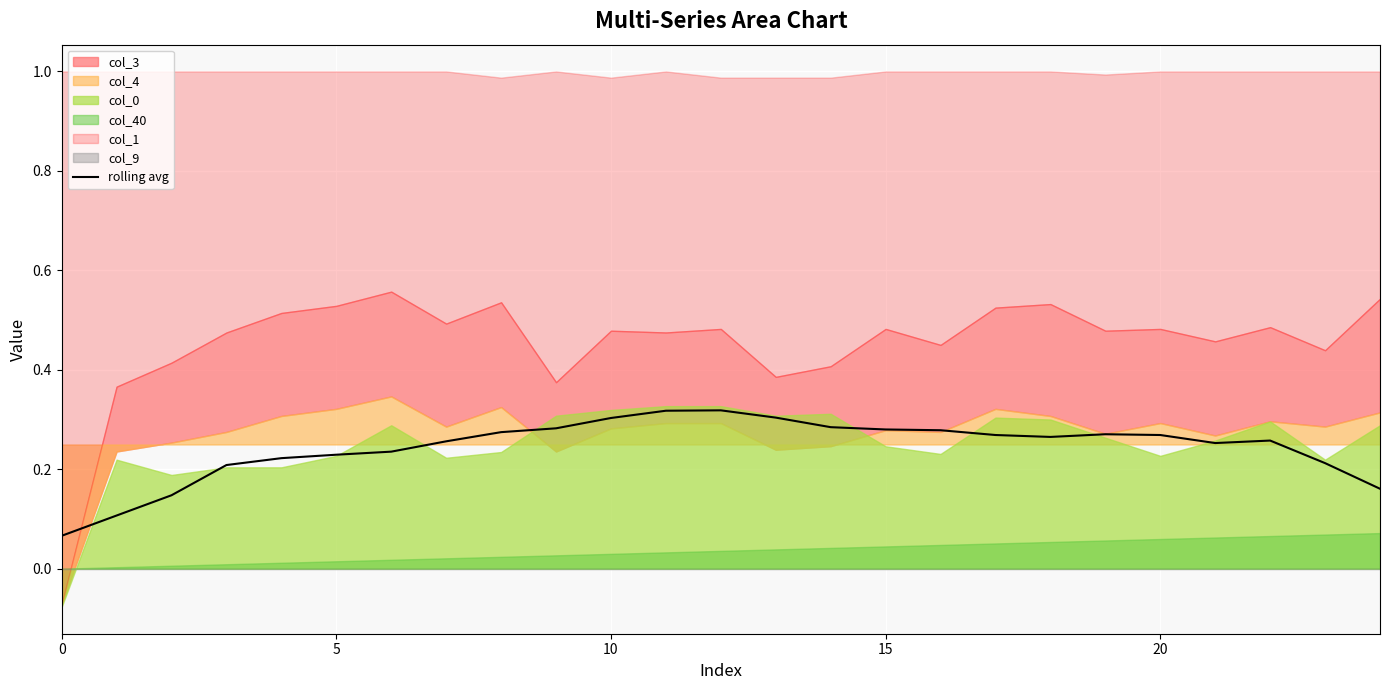

The rolling avg series shows 0.0 at 0. True or false?

False